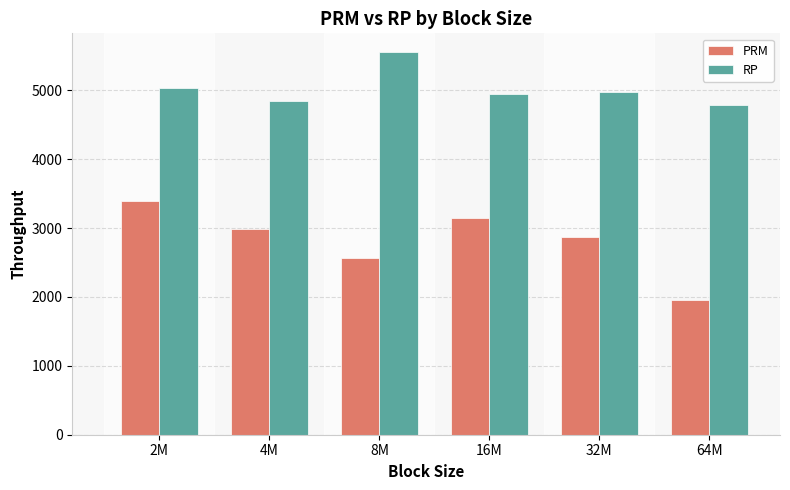

Reading right to left, extract all data points from this chart.

PRM: 1950.8	2865.3	3151.6	2566.8	2985.1	3399.9
RP: 4783.6	4975.5	4943.7	5551.4	4852.0	5035.5